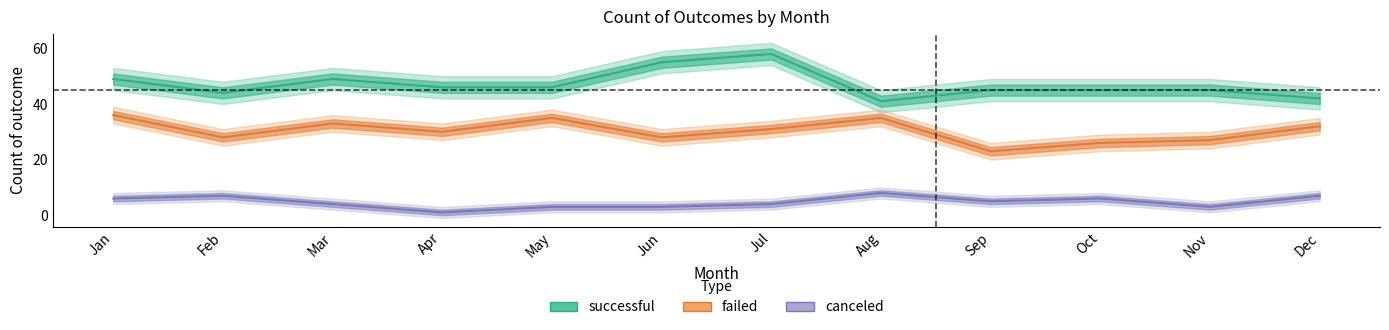

How many values in the canceled series exceed 5?

5